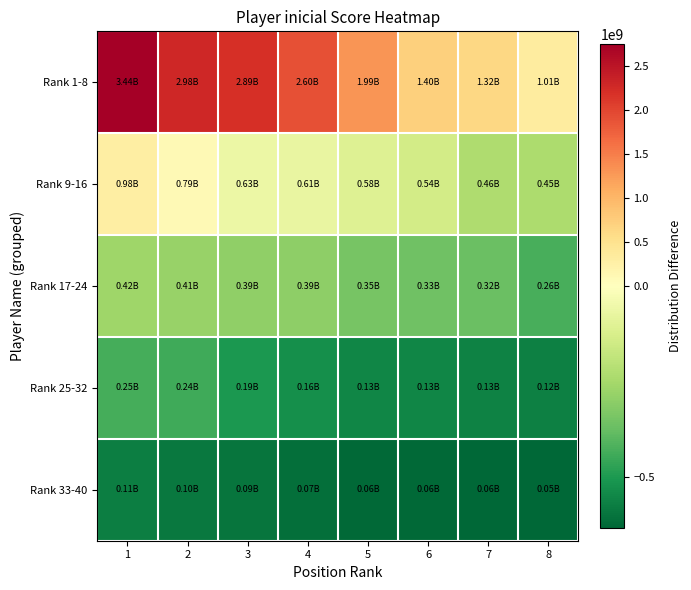

How many categories are shown in the chart?

8